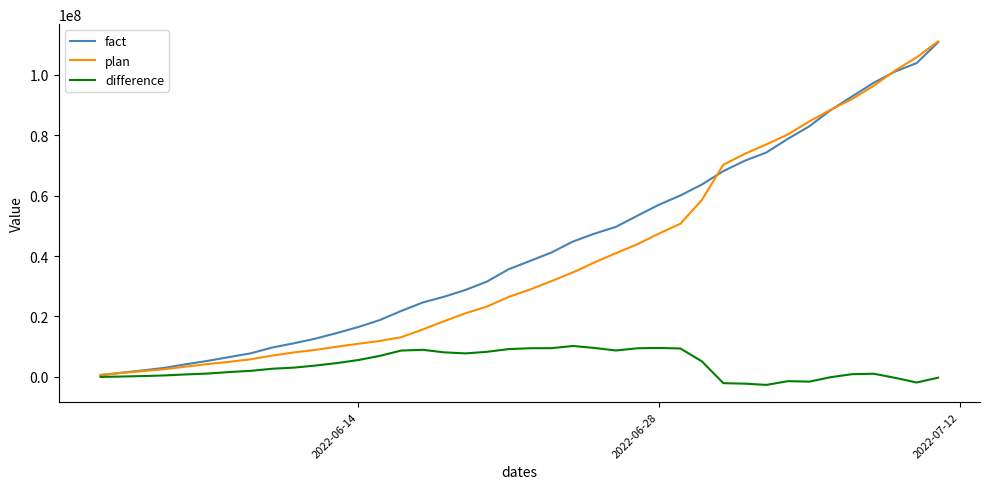

Which series has the widest spread of values?

plan